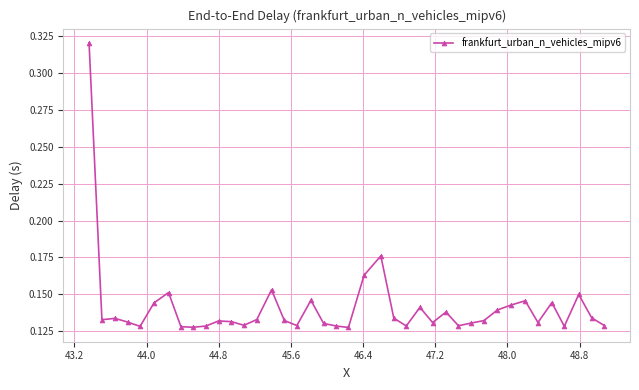

True or false: there are more than 0 points higher than both neighbors.

True